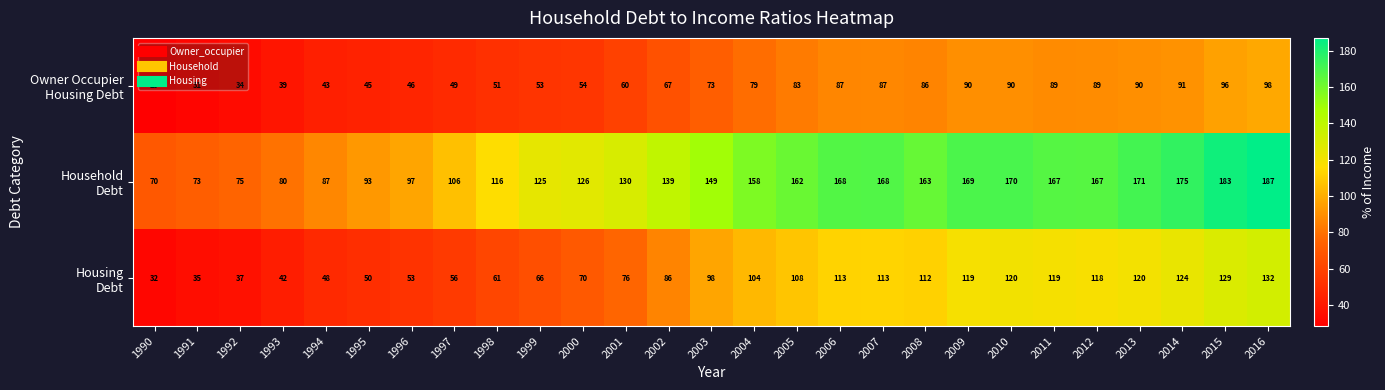

What is the difference between the highest and lowest values at 2013?

81